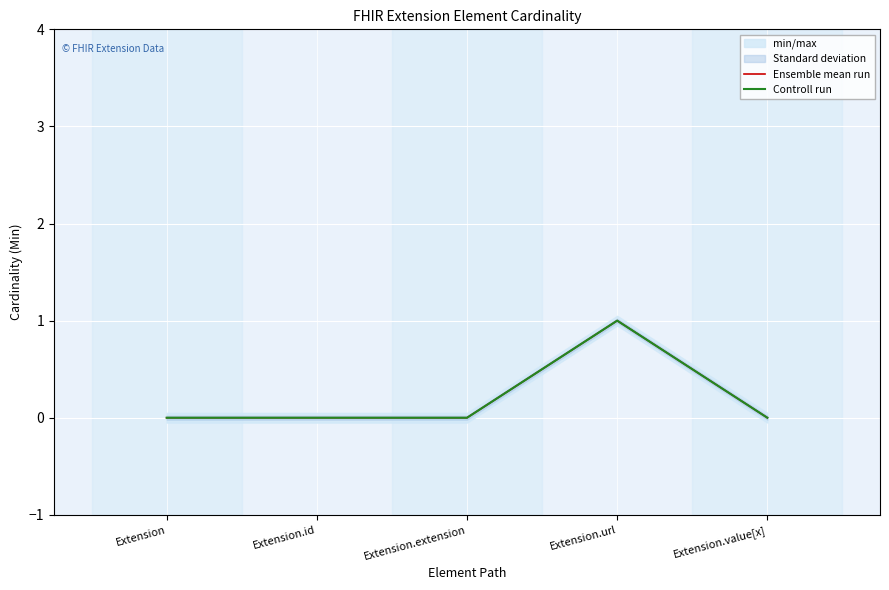

Which series changed the most between Extension.url and Extension.value[x]?

Ensemble mean run